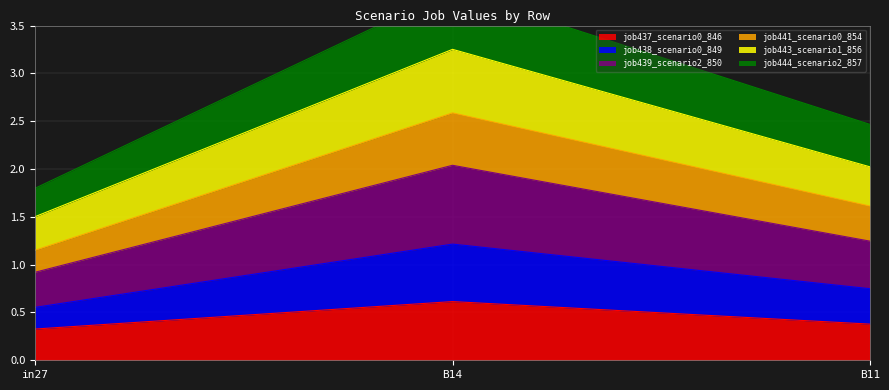

At which label does job437_scenario0_846 reach its peak?

B14